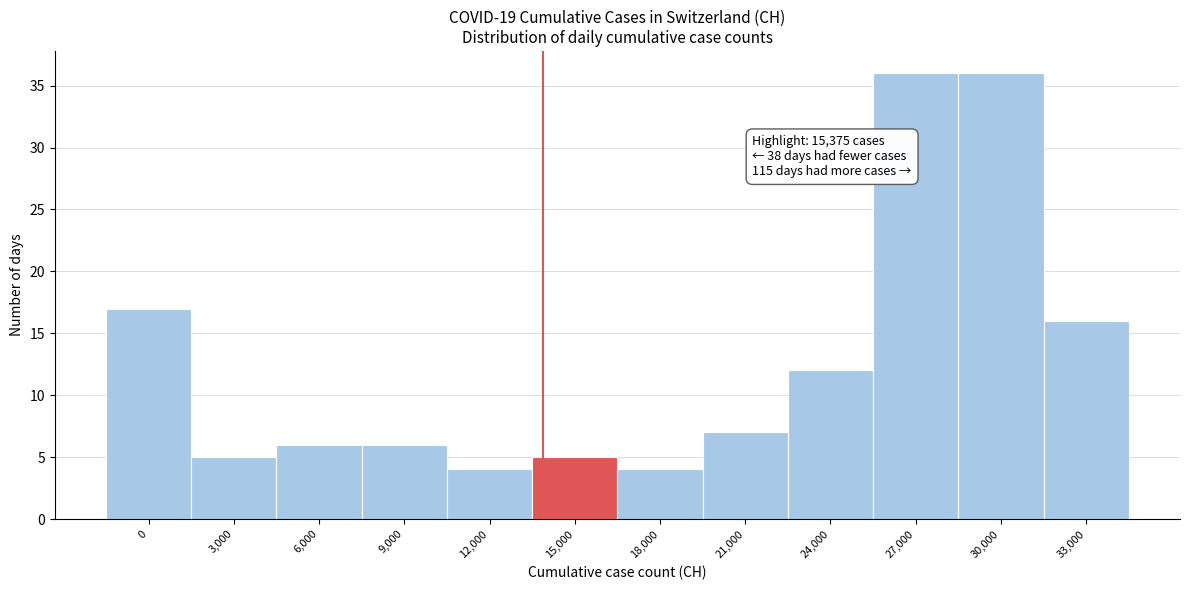

Reading left to right, extract all data points from this chart.

17	5	6	6	4	5	4	7	12	36	36	16